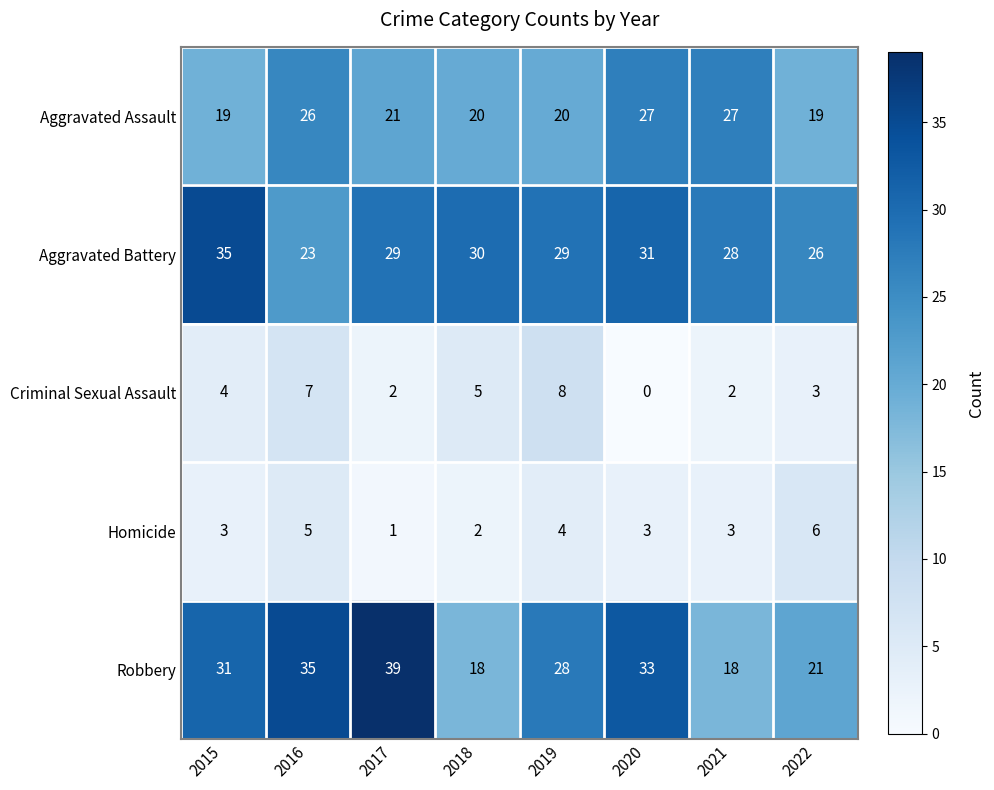

True or false: Aggravated Assault has a value of 28 at 2017.

False